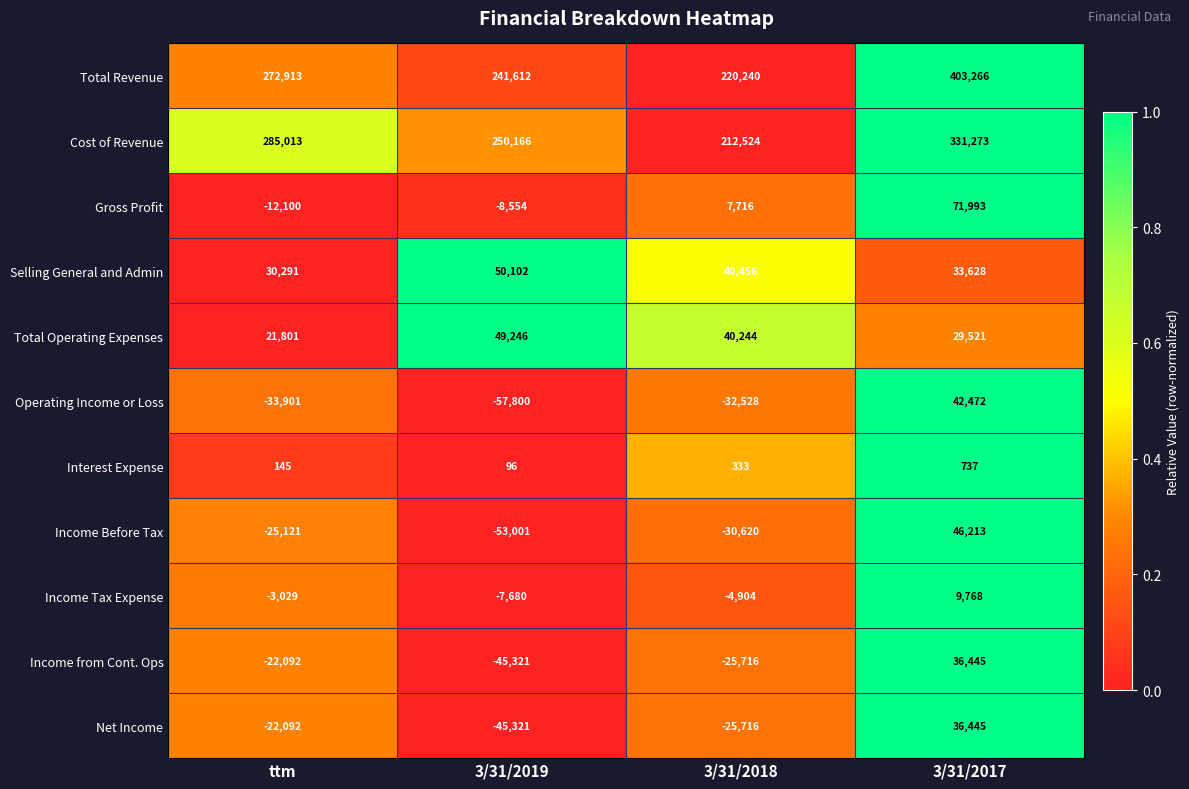

How many series are shown in this chart?

11